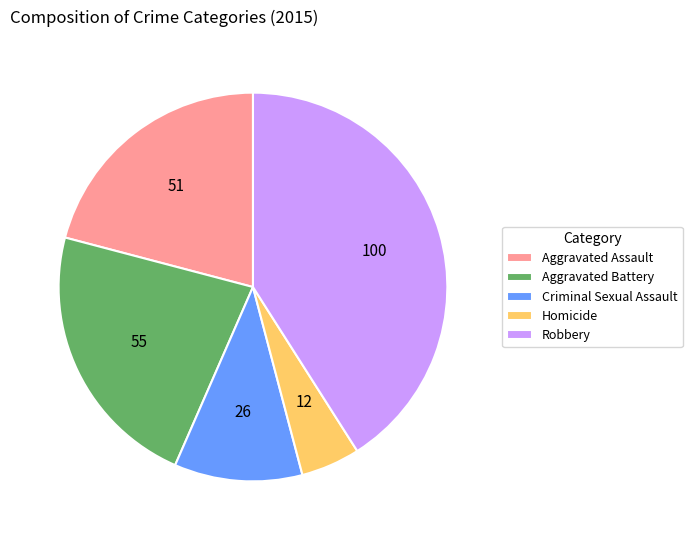

What is the ratio of the value at Aggravated Assault to the value at Homicide?

4.2